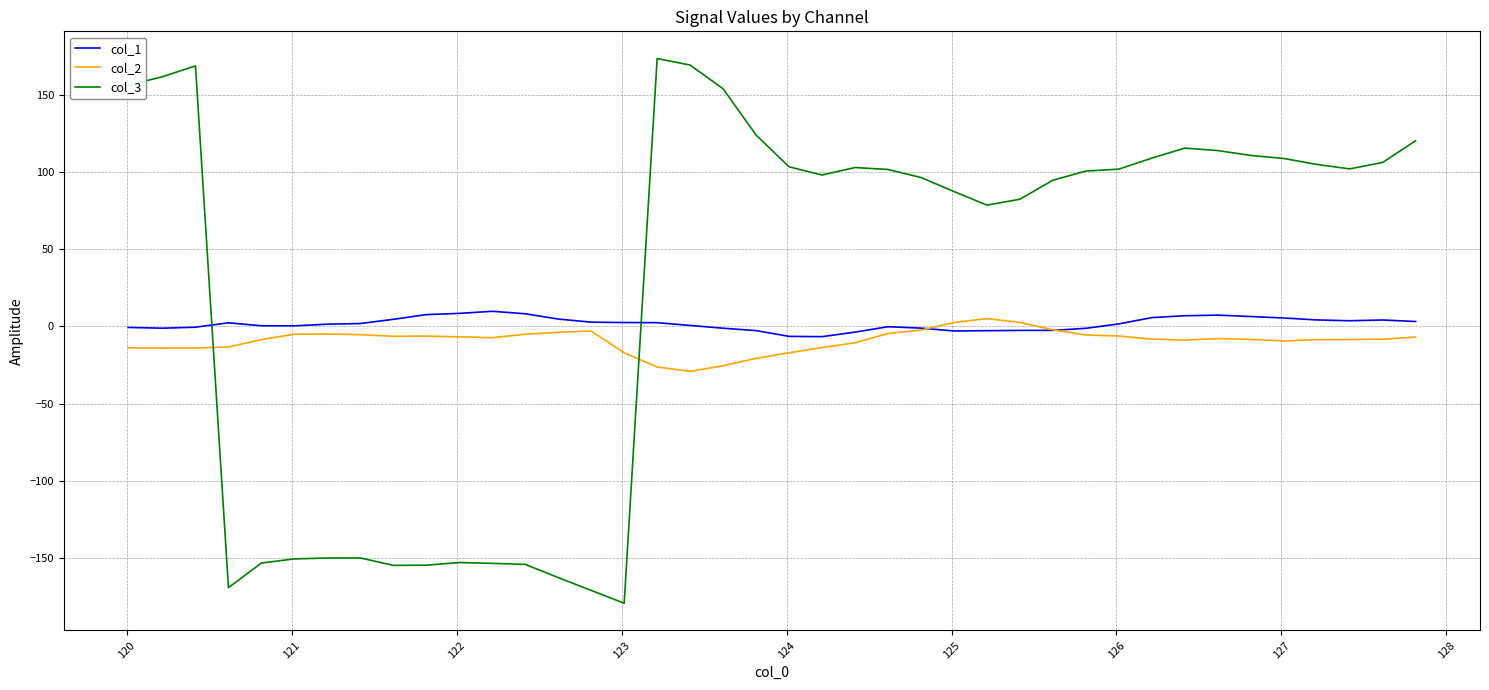

What is the sum of all col_2 values?

-366.3